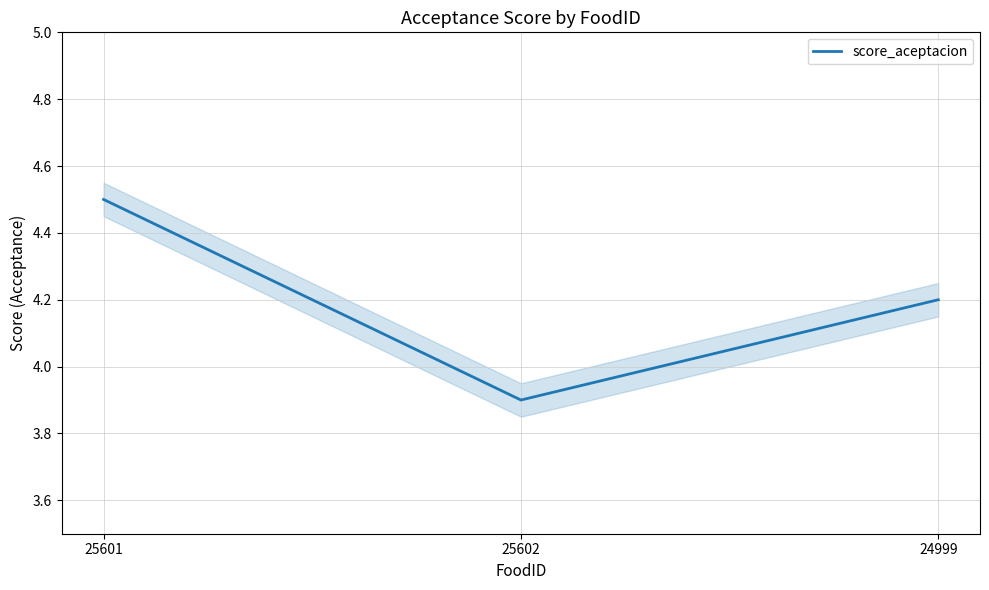

Is this an area chart (filled region under the line)?

No